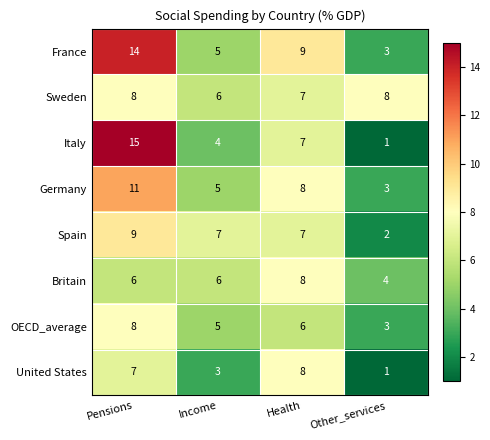

True or false: Italy has a value of 2 at Income.

False